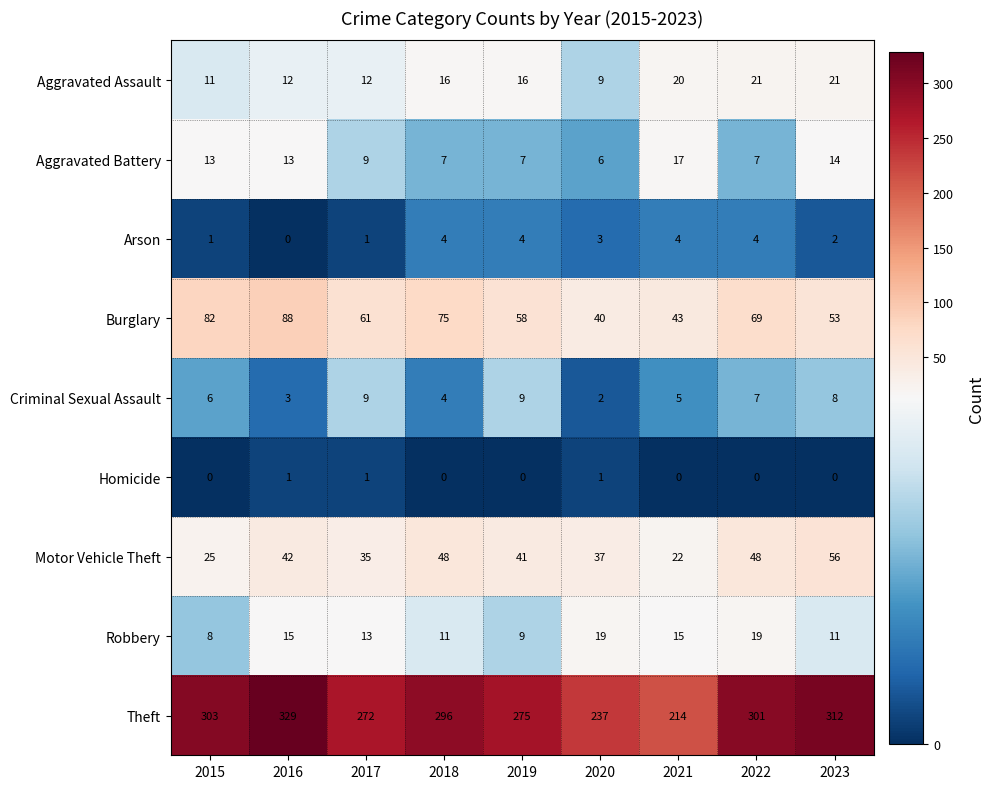

Which series changed the most between 2017 and 2023?

Theft